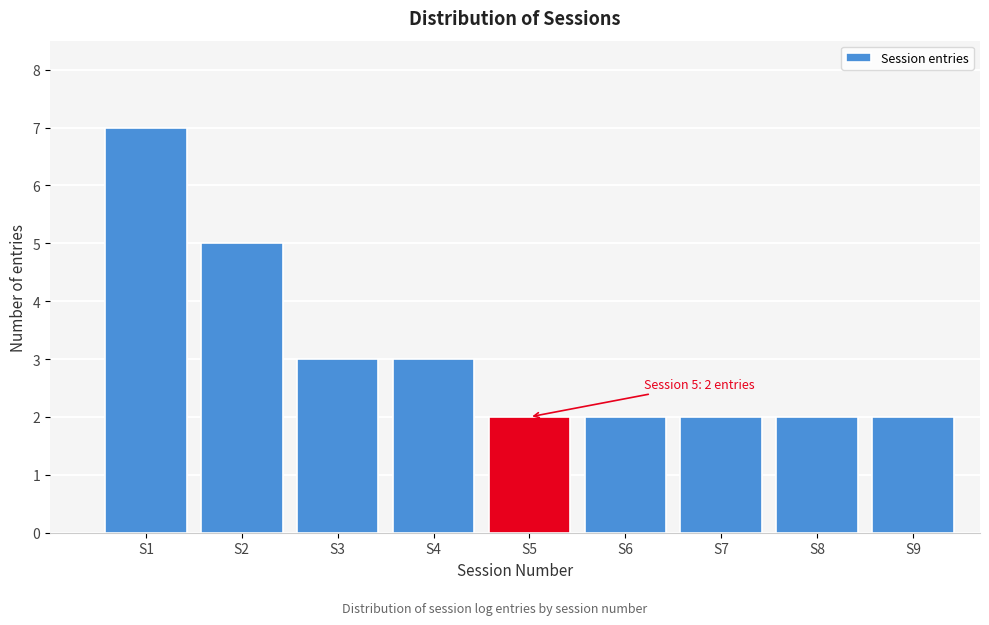

Reading right to left, what are all the values shown in this chart?

2	2	2	2	2	3	3	5	7